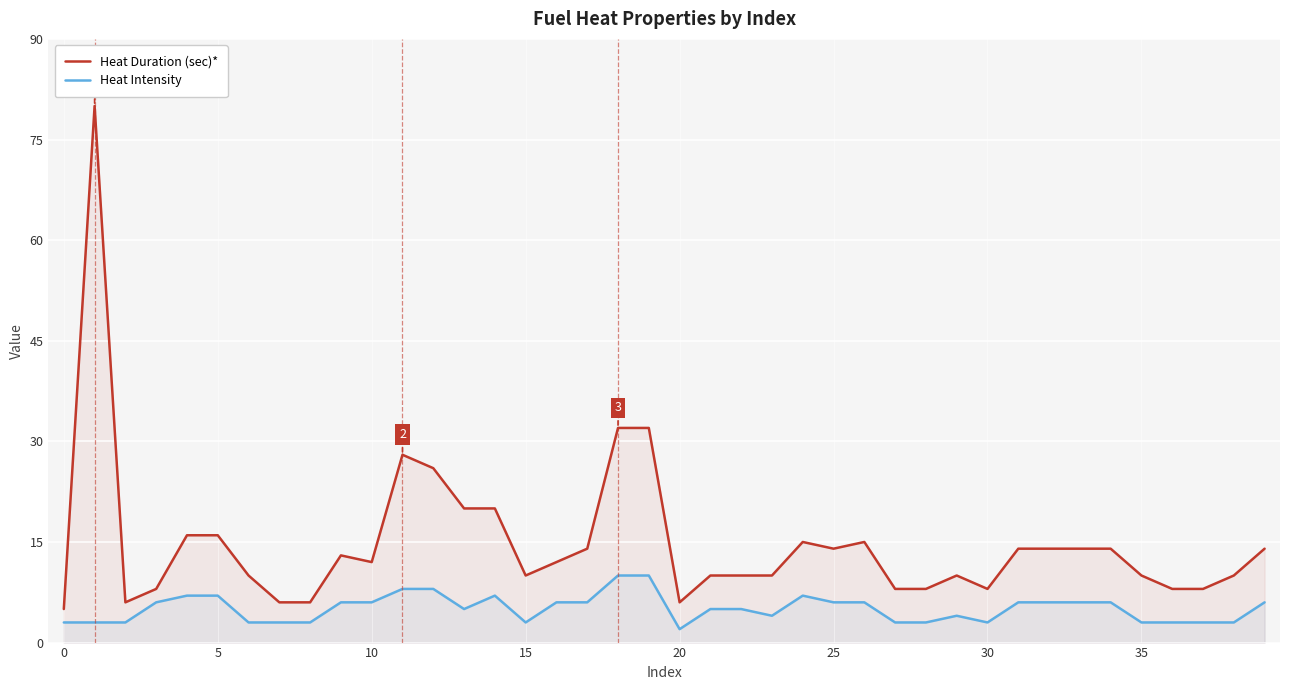

Count the number of categories in the chart.

40